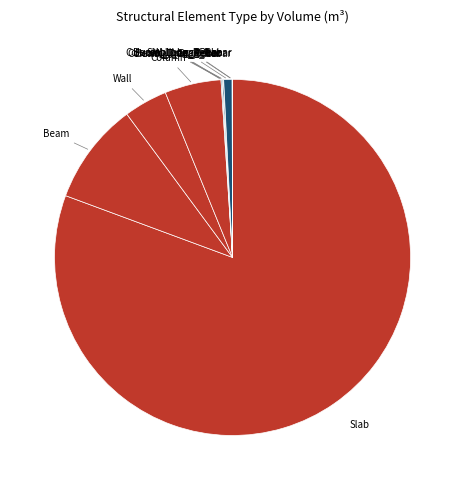

Which category accounts for the majority?

Slab